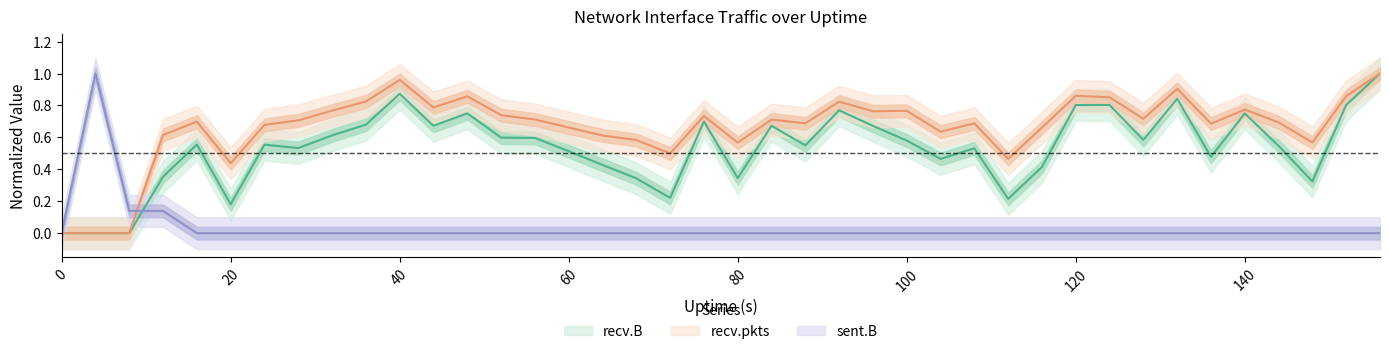

Reading left to right, what are all the values shown in this chart?

sent.B: 0=0.0	4=1.0	8=0.1	12=0.1	16=0.0	20=0.0	24=0.0	28=0.0	32=0.0	36=0.0	40=0.0	44=0.0	48=0.0	52=0.0	56=0.0	60=0.0	64=0.0	68=0.0	72=0.0	76=0.0	80=0.0	84=0.0	88=0.0	92=0.0	96=0.0	100=0.0	104=0.0	108=0.0	112=0.0	116=0.0	120=0.0	124=0.0	128=0.0	132=0.0	136=0.0	140=0.0	144=0.0	148=0.0	152=0.0	156=0.0
recv.B: 0=0.0	4=0.0	8=0.0	12=0.4	16=0.6	20=0.2	24=0.6	28=0.5	32=0.6	36=0.7	40=0.9	44=0.7	48=0.8	52=0.6	56=0.6	60=0.5	64=0.4	68=0.3	72=0.2	76=0.7	80=0.3	84=0.7	88=0.5	92=0.8	96=0.7	100=0.6	104=0.5	108=0.5	112=0.2	116=0.4	120=0.8	124=0.8	128=0.6	132=0.8	136=0.5	140=0.7	144=0.5	148=0.3	152=0.8	156=1.0
recv.pkts: 0=0.0	4=0.0	8=0.0	12=0.6	16=0.7	20=0.4	24=0.7	28=0.7	32=0.8	36=0.8	40=1.0	44=0.8	48=0.9	52=0.7	56=0.7	60=0.7	64=0.6	68=0.6	72=0.5	76=0.7	80=0.6	84=0.7	88=0.7	92=0.8	96=0.8	100=0.8	104=0.6	108=0.7	112=0.5	116=0.7	120=0.9	124=0.9	128=0.7	132=0.9	136=0.7	140=0.8	144=0.7	148=0.6	152=0.9	156=1.0